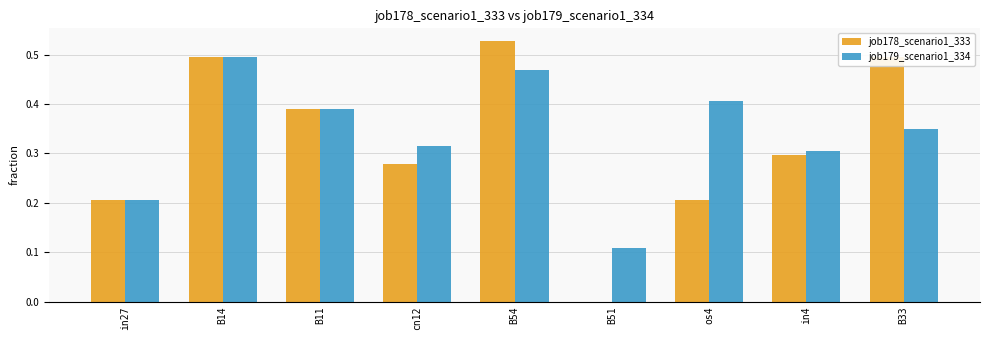

At which label does job178_scenario1_333 reach its peak?

B54